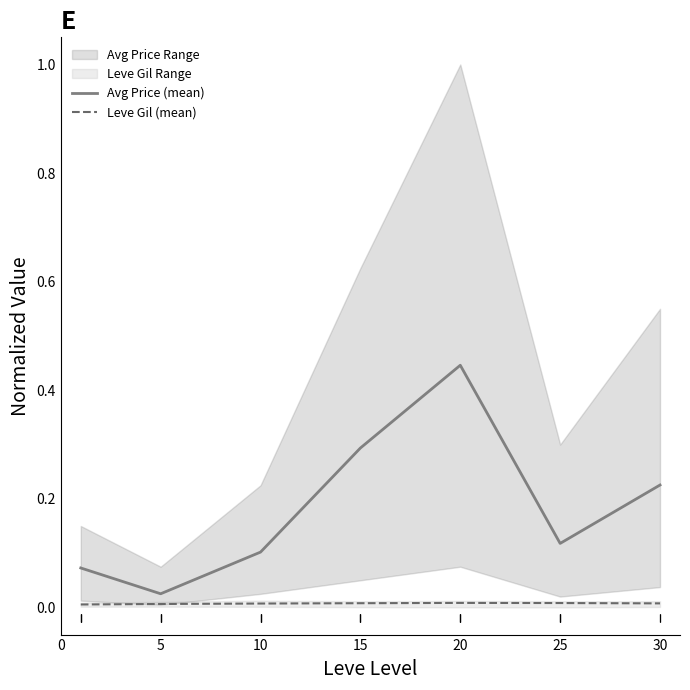

Rank the series at 30 from lowest to highest value.

Leve Gil (mean), Avg Price (mean)